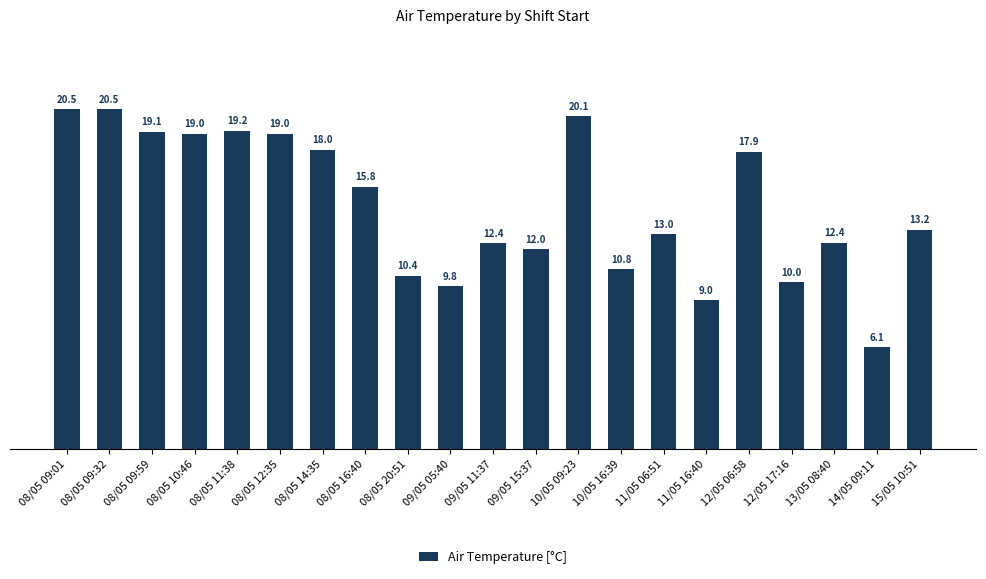

What position from the left is 08/05 09:59?

3